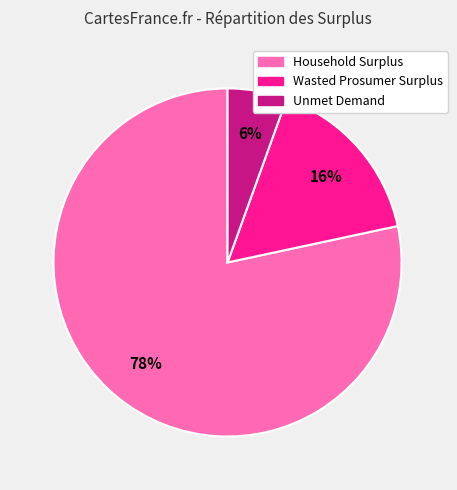

How many slices are in this pie chart?

3